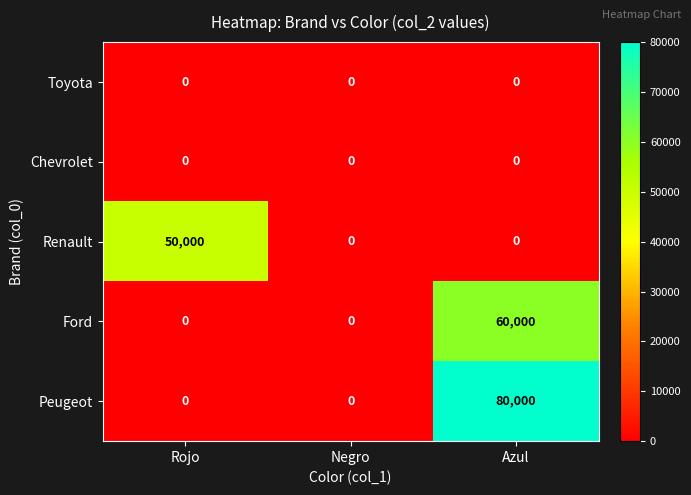

Which series changed the most between Rojo and Azul?

Peugeot